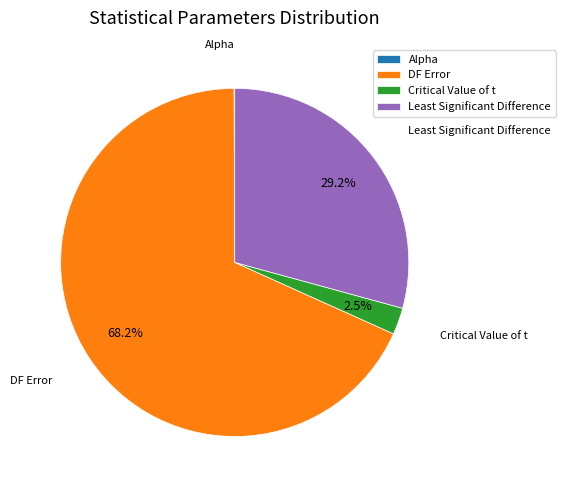

Approximately how many times larger is the value at Least Significant Difference compared to DF Error?

0.4